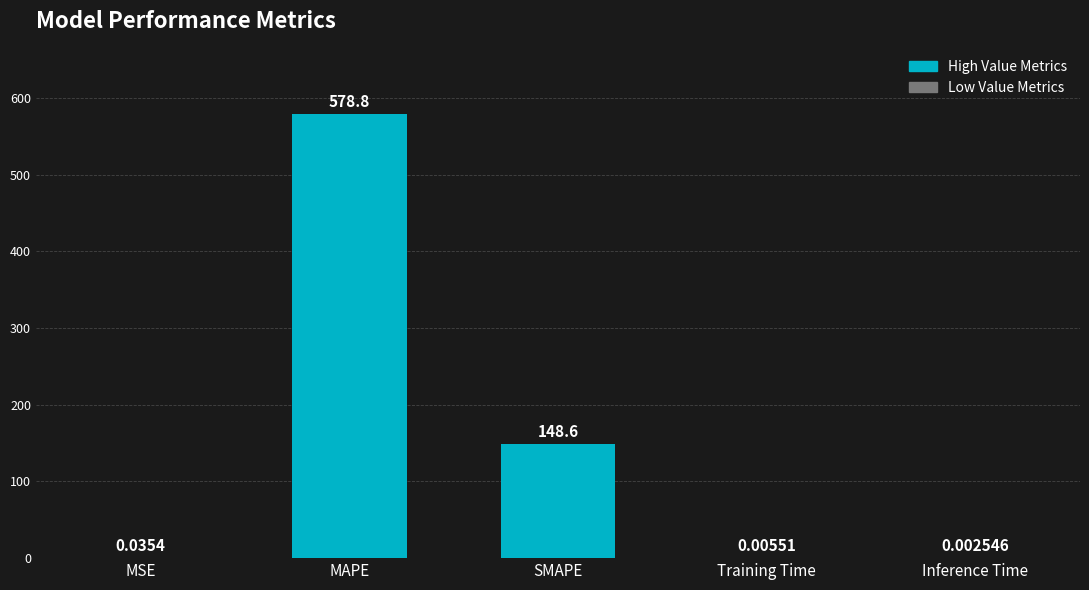

What is the average value?

145.5